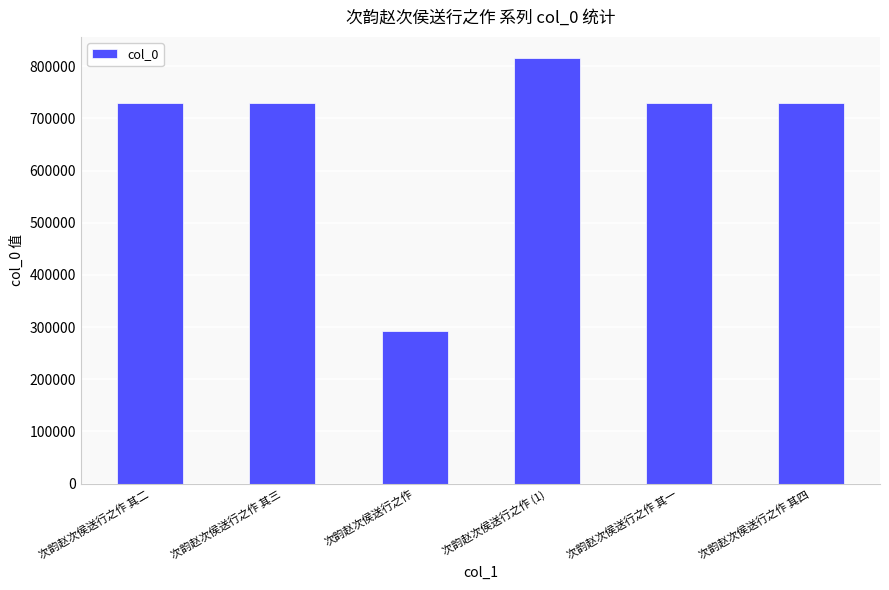

Which label corresponds to the smallest value in the chart?

次韵赵次侯送行之作